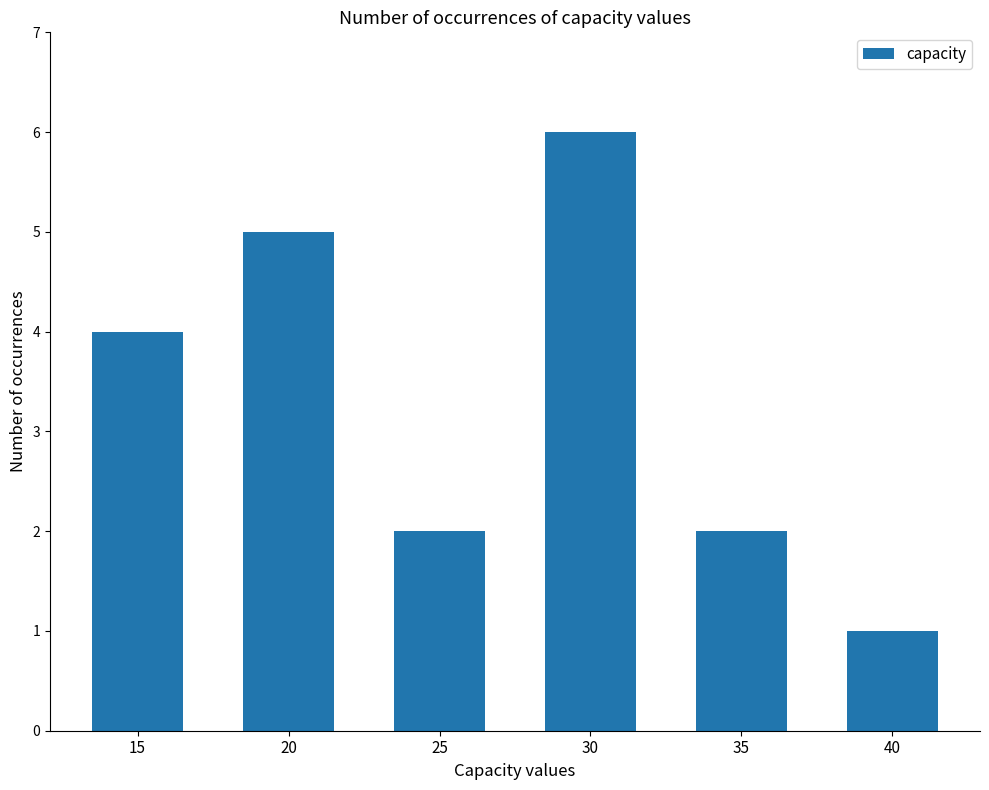

Which category has the highest value across all series?

30